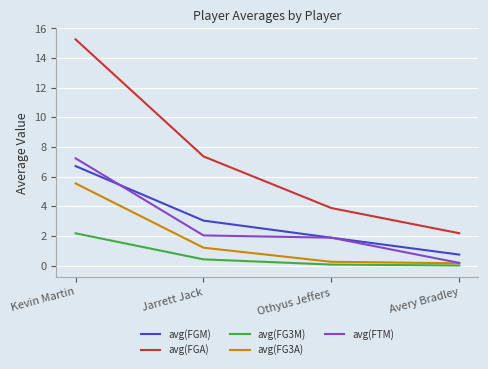

Rank the categories by avg(FGM) value from lowest to highest.

Avery Bradley, Othyus Jeffers, Jarrett Jack, Kevin Martin